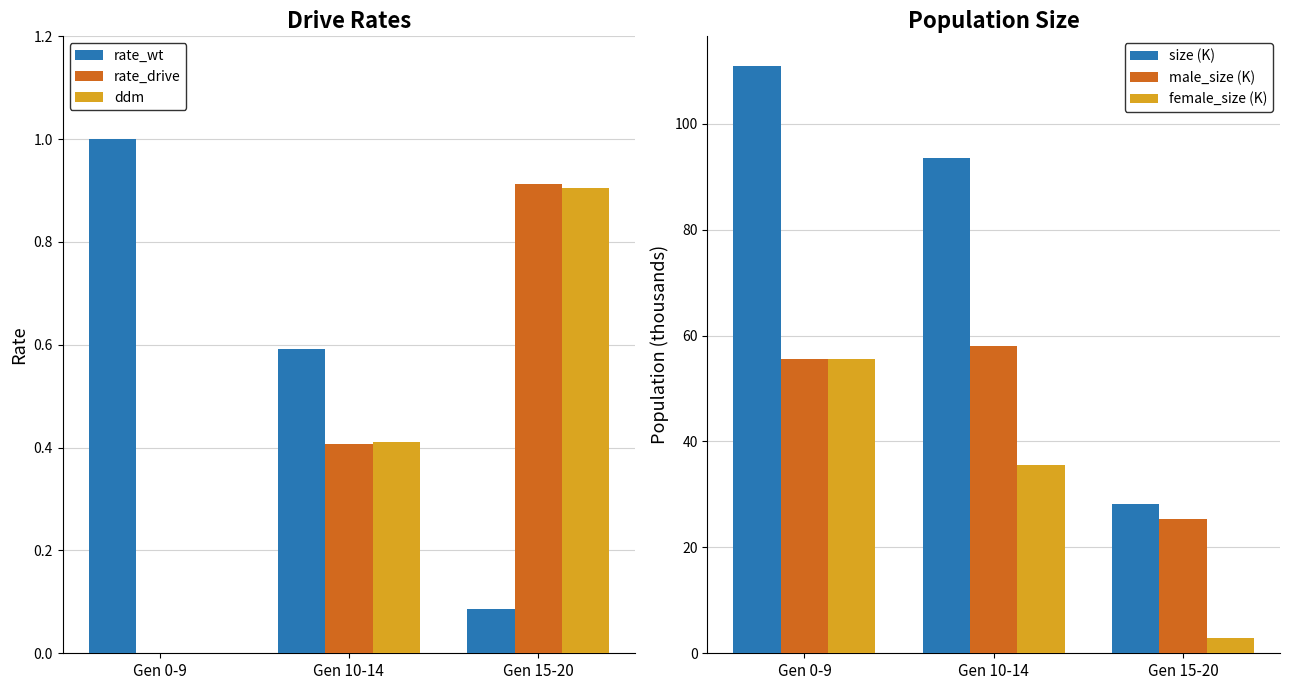

Read the rate_drive value at Gen 15-20.

0.9